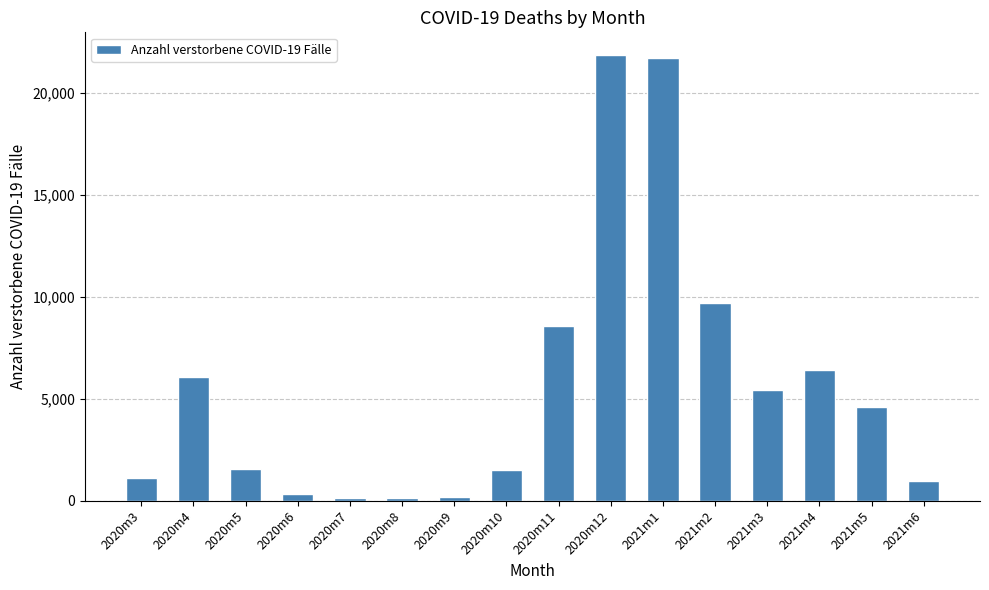

True or false: the data shows 4417 at 2020m12.

False